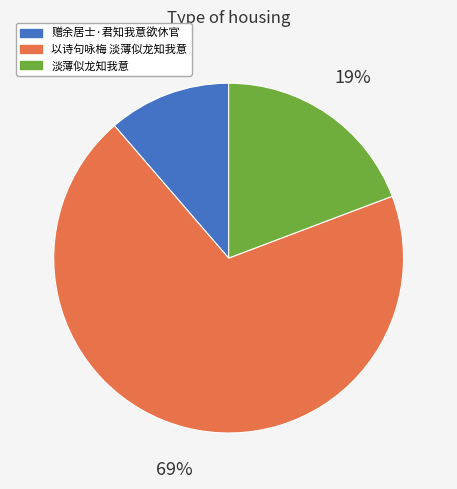

Is there any slice that represents more than half of the pie?

Yes